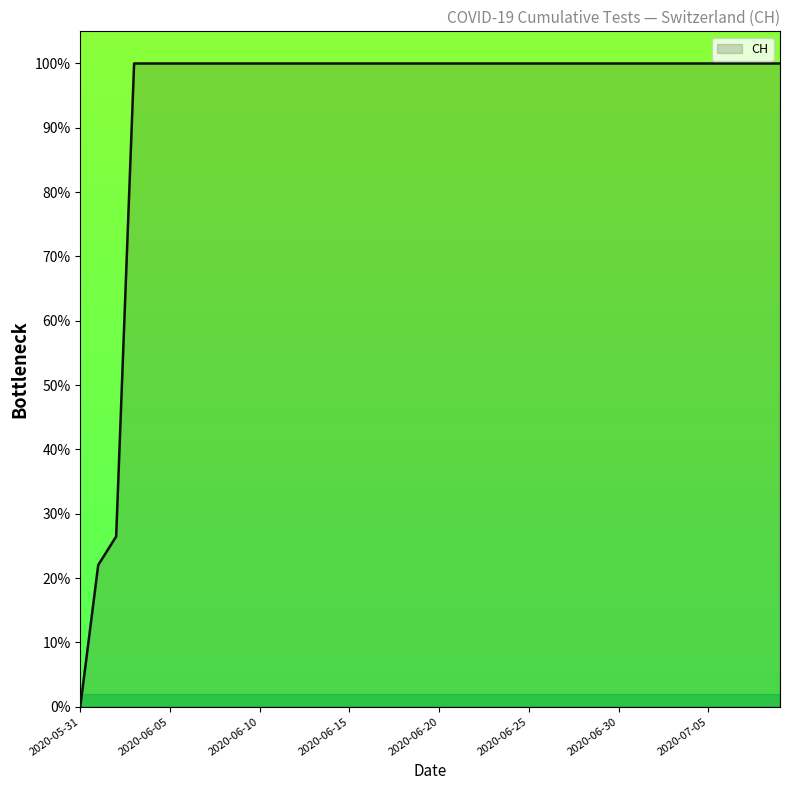

What is the maximum value shown in the chart?

100.0